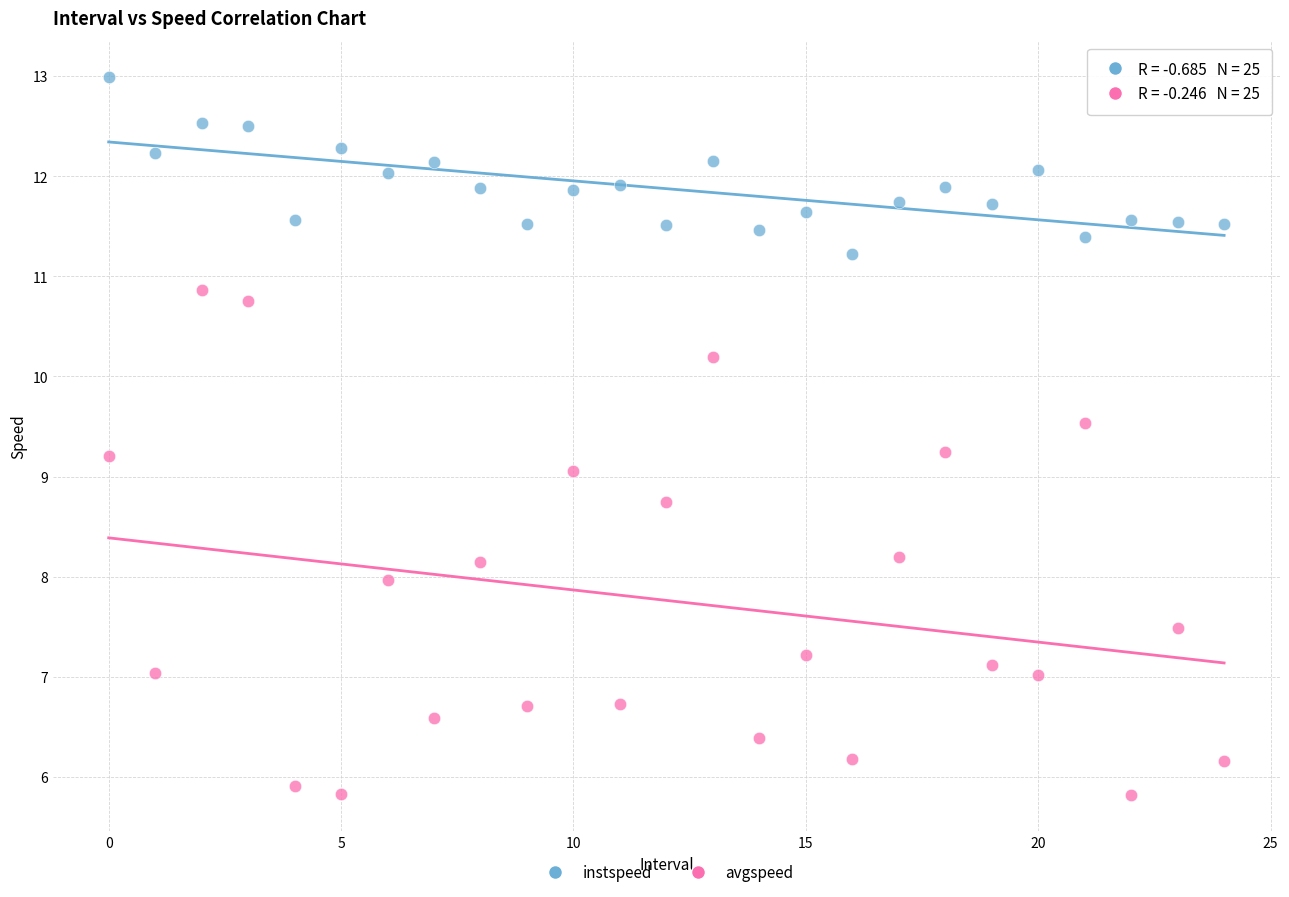

Which series contains the highest Y value?

instspeed